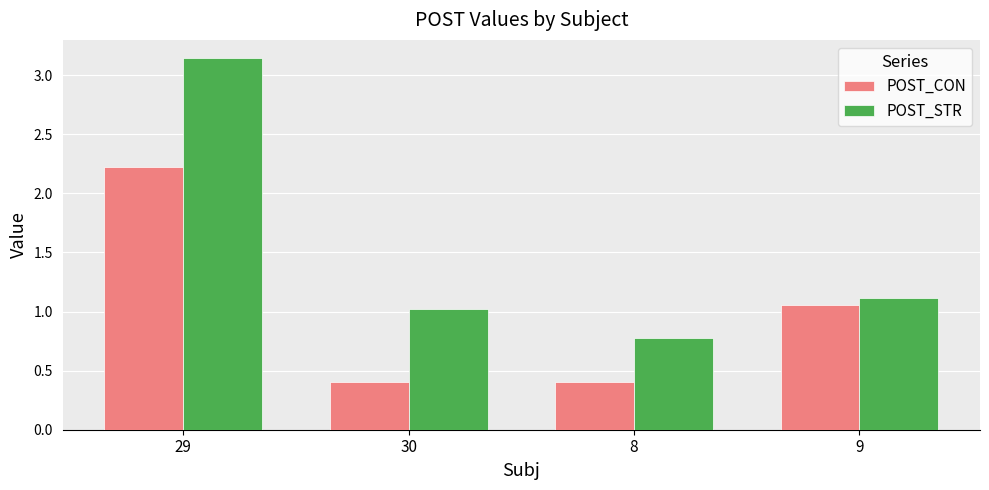

What is the difference between the POST_STR values at 29 and 30?

2.1